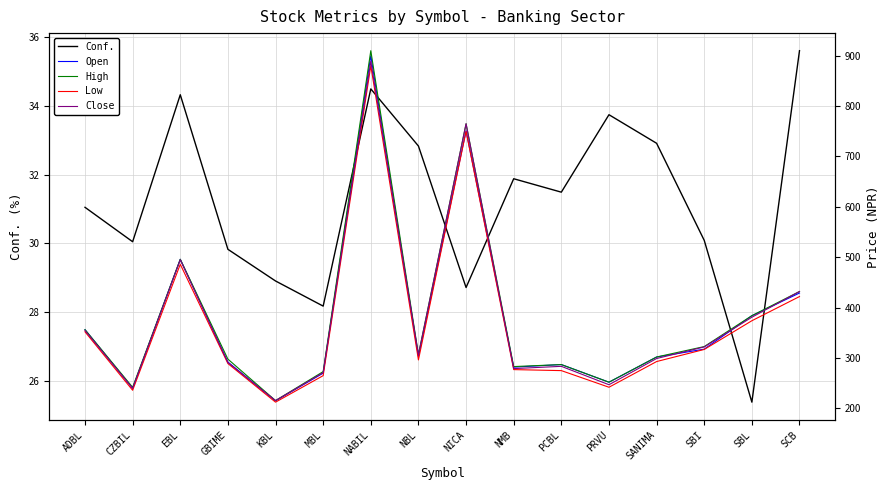

What is the difference between the highest and lowest values at EBL?

461.7